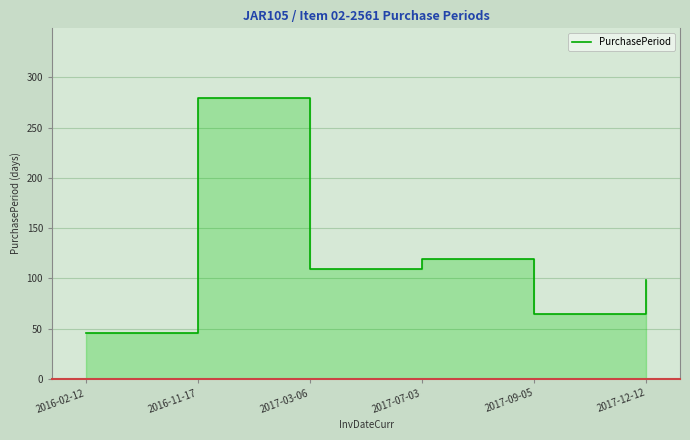

How many data points are less than 109?

3